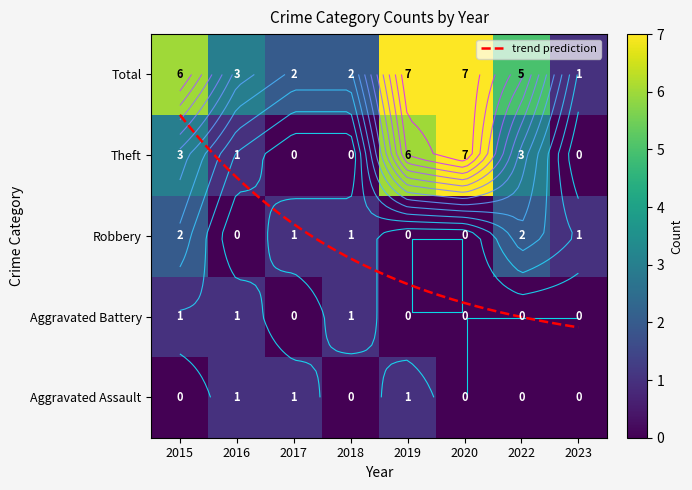

How many data points in Total are above 5?

3